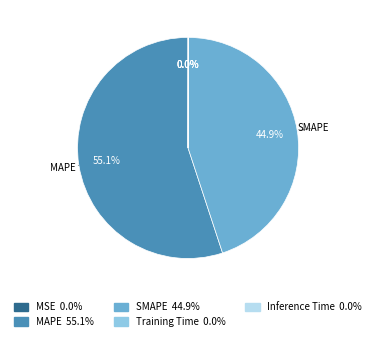

To the nearest percent, what is the difference between the largest and smallest slice percentages?

55%